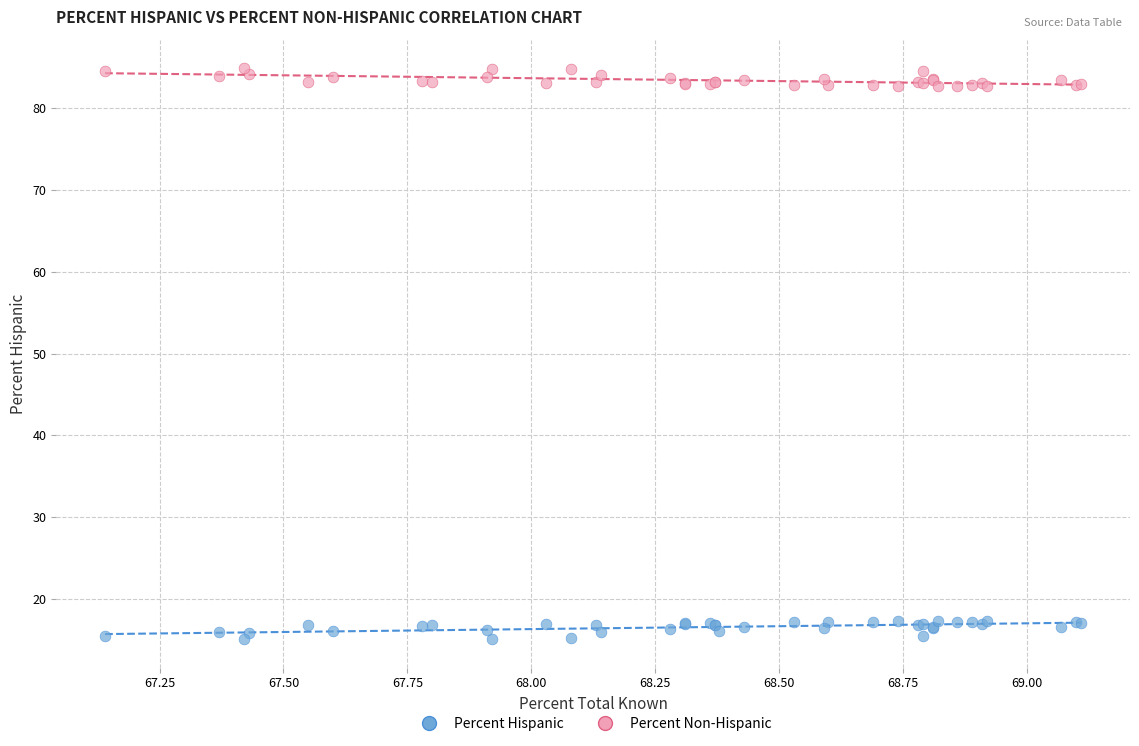

Which series contains the lowest Y value?

Percent Hispanic